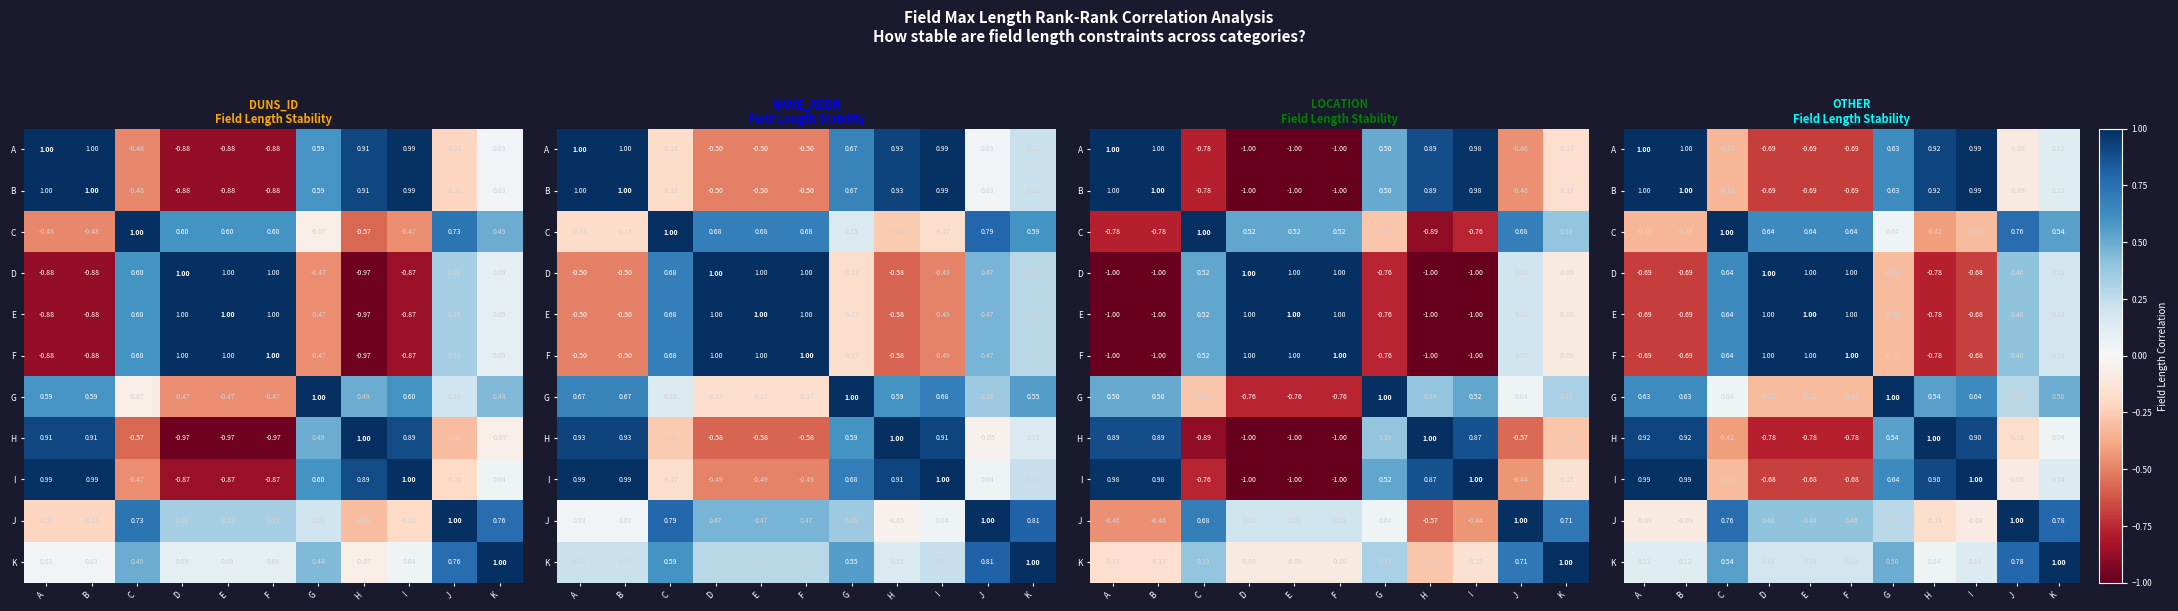

Where does the F series first go above 0?

C